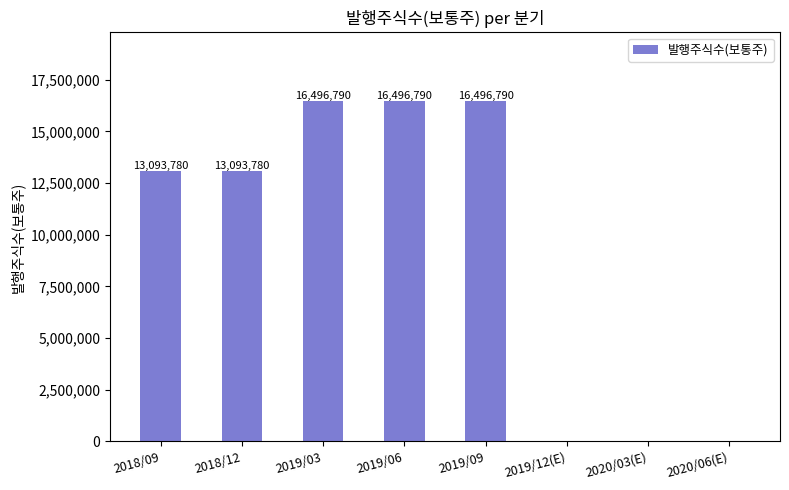

Are the bars horizontal?

No